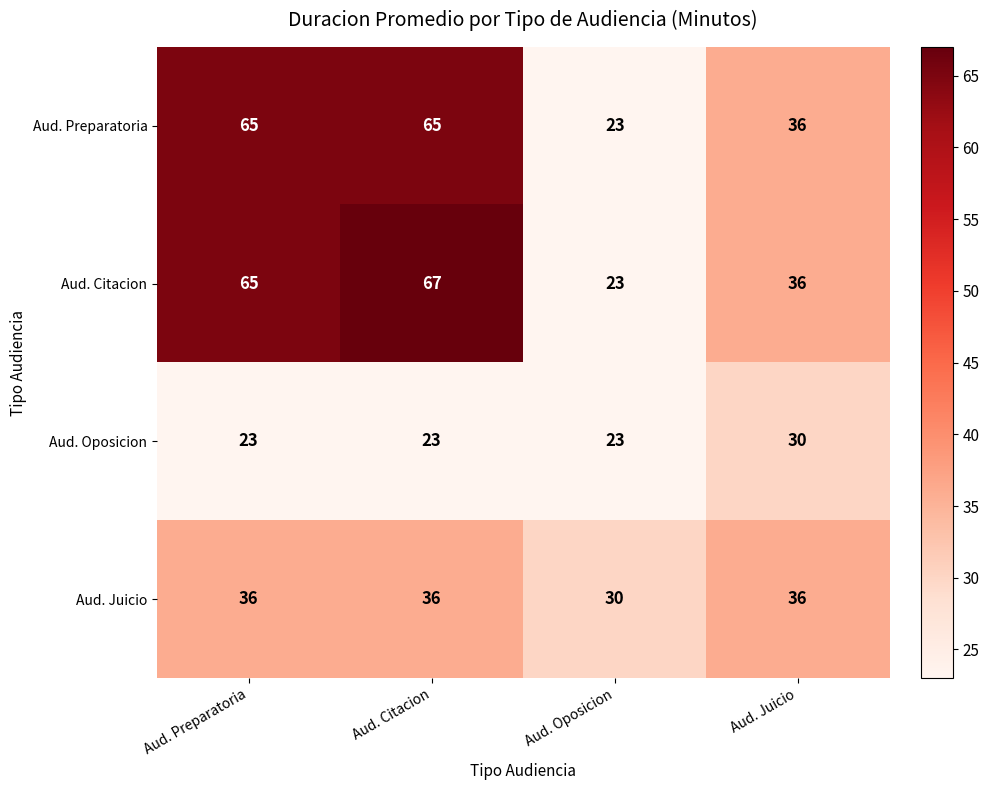

Where is Aud. Citacion nearest to the value 45?

Aud. Juicio